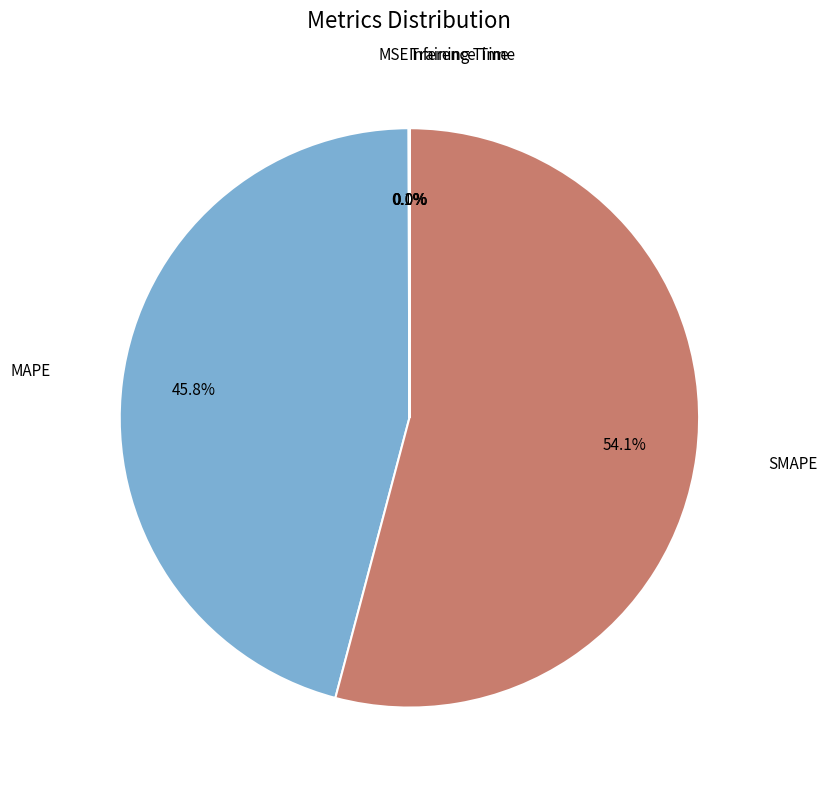

Is there any slice that represents more than half of the pie?

Yes